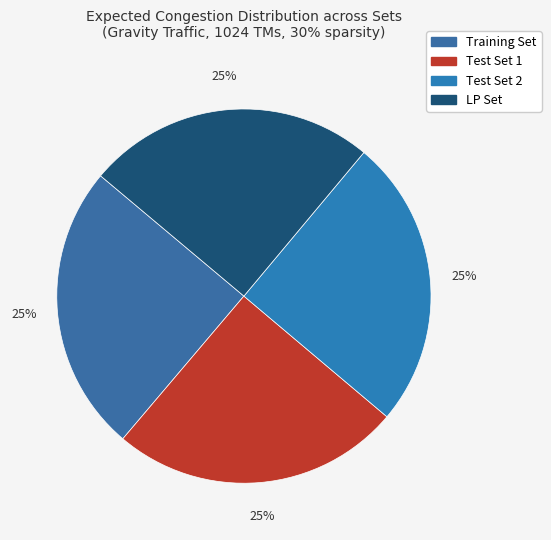

Rank the categories by value from highest to lowest.

Test Set 2, Test Set 1, LP Set, Training Set